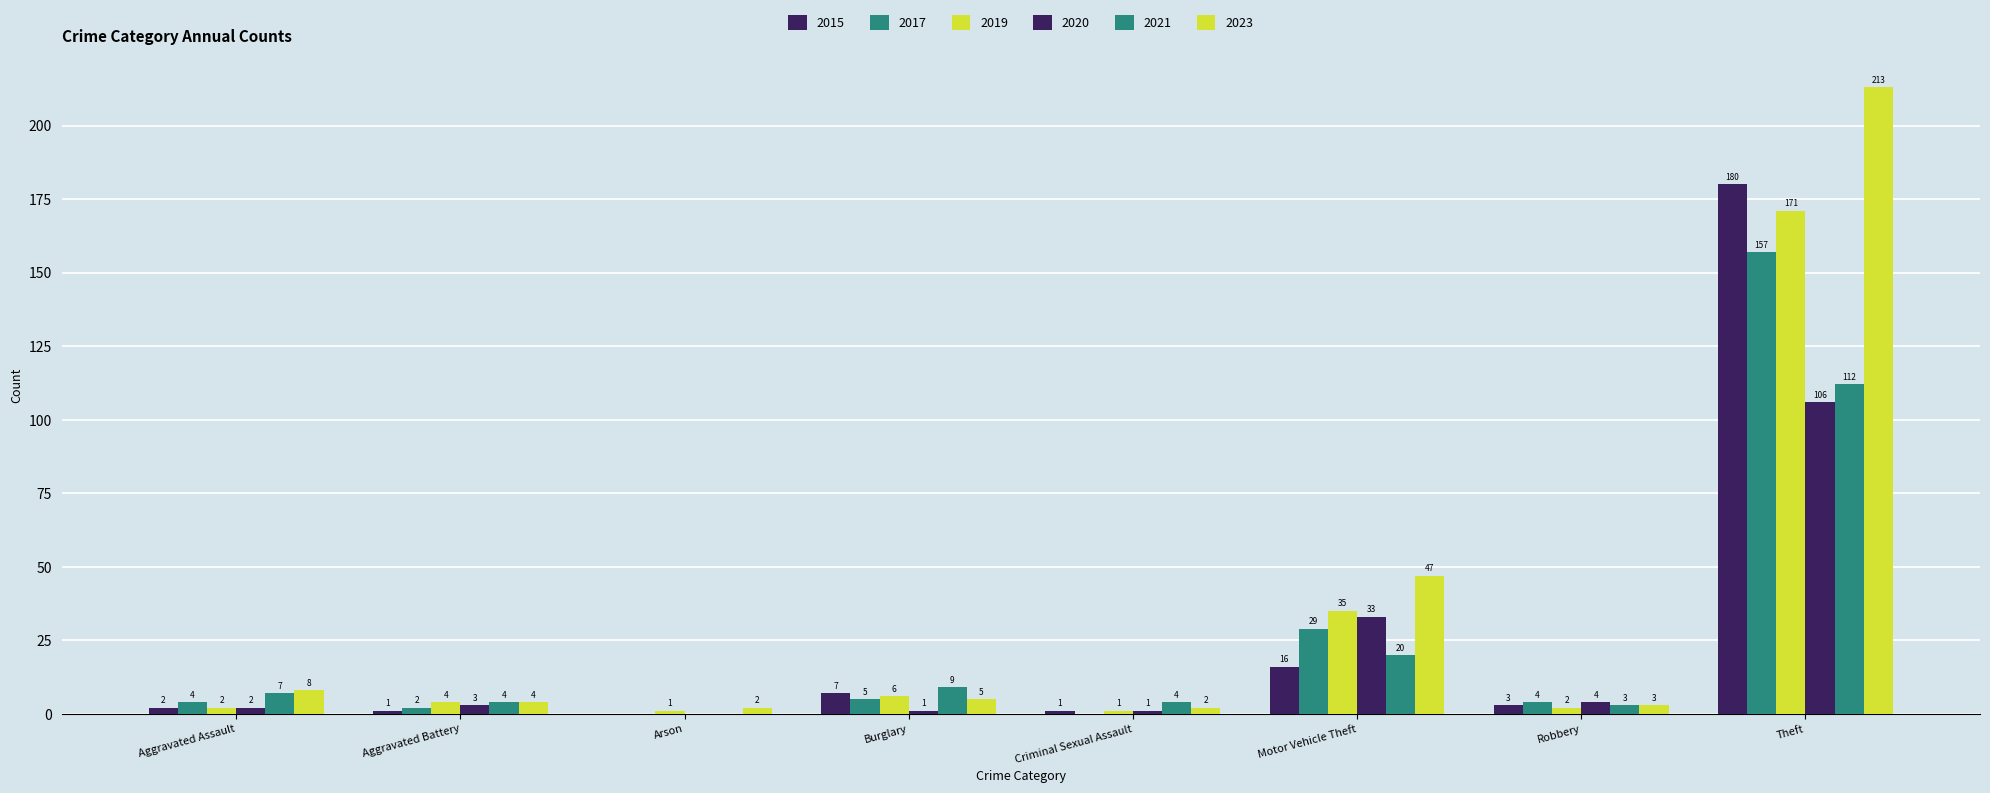

How many positive values does the 2020 series have?

7